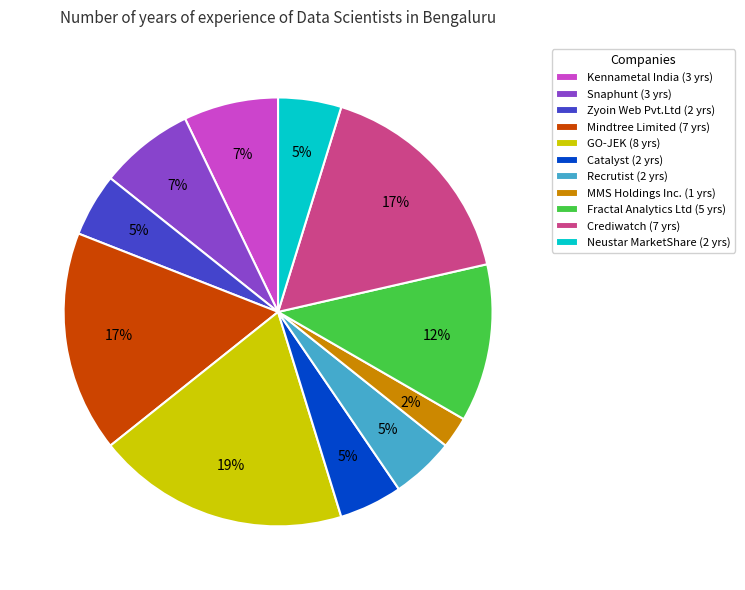

Does Fractal Analytics Ltd account for over 50% of the chart?

No